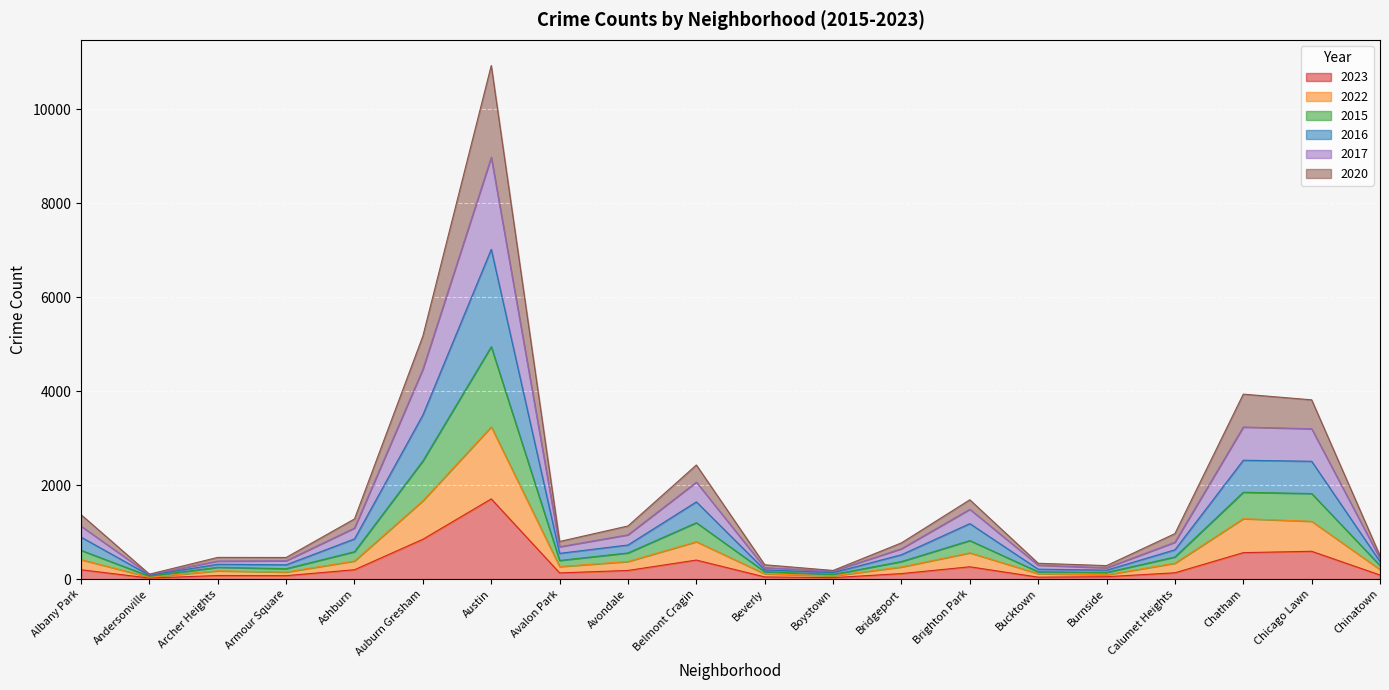

At Archer Heights, list the series in order from smallest to largest.

2023, 2022, 2020, 2015, 2016, 2017